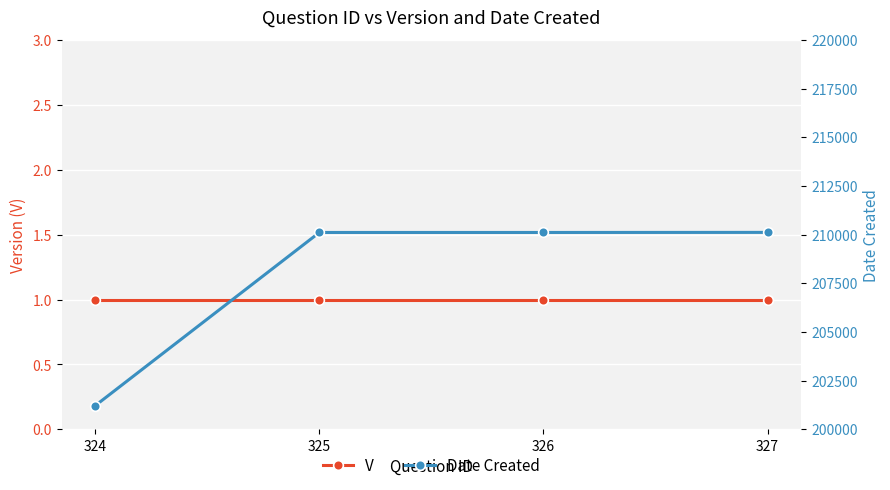

What is the value of the Date Created point at the 4th from the left?

210116